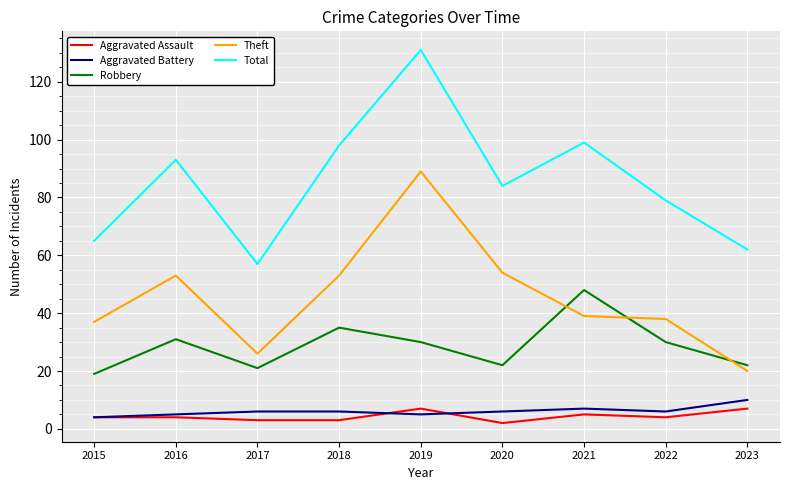

True or false: Theft has more than 0 points higher than both neighbors.

True